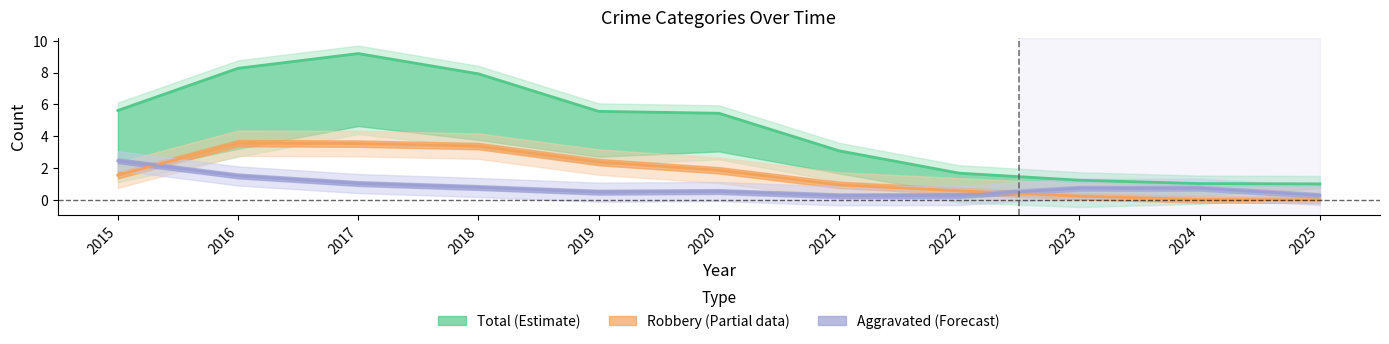

What is the difference between the maximum and second lowest values in the Robbery series?

3.5